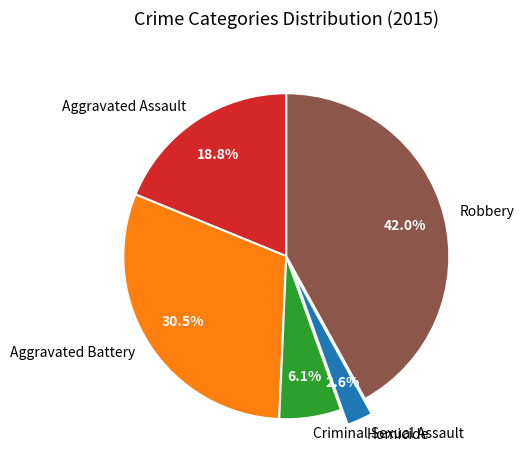

To the nearest percent, what is the difference between the largest and smallest slice percentages?

39%